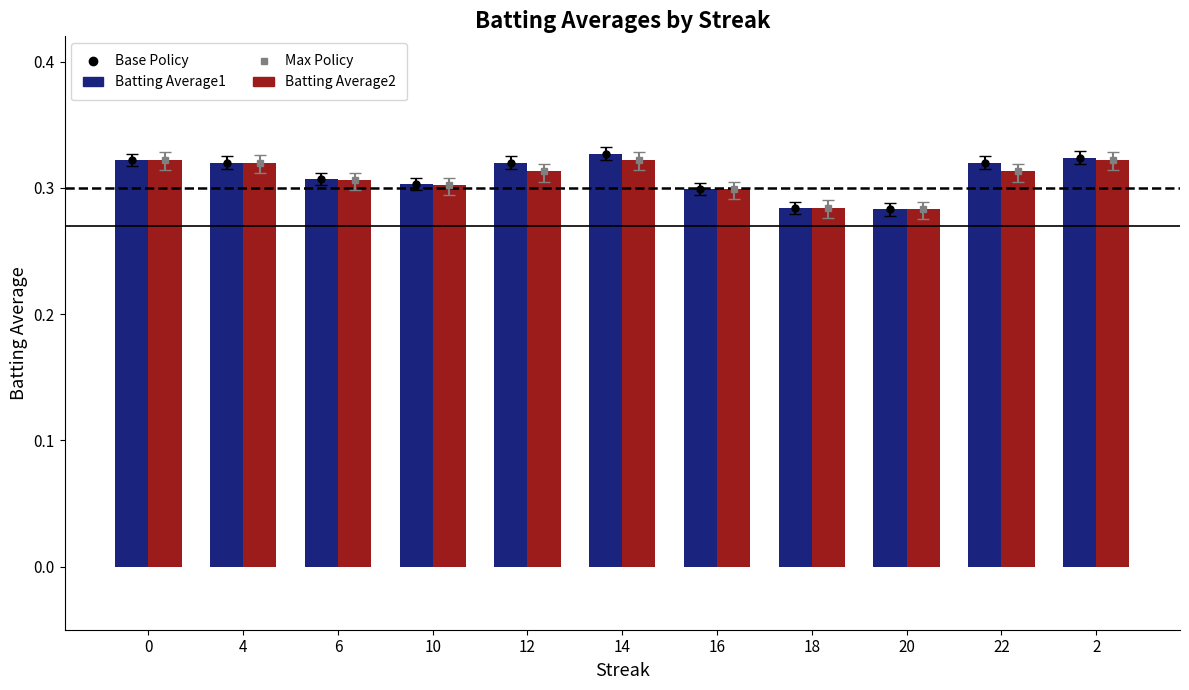

Does the chart contain any negative values?

No